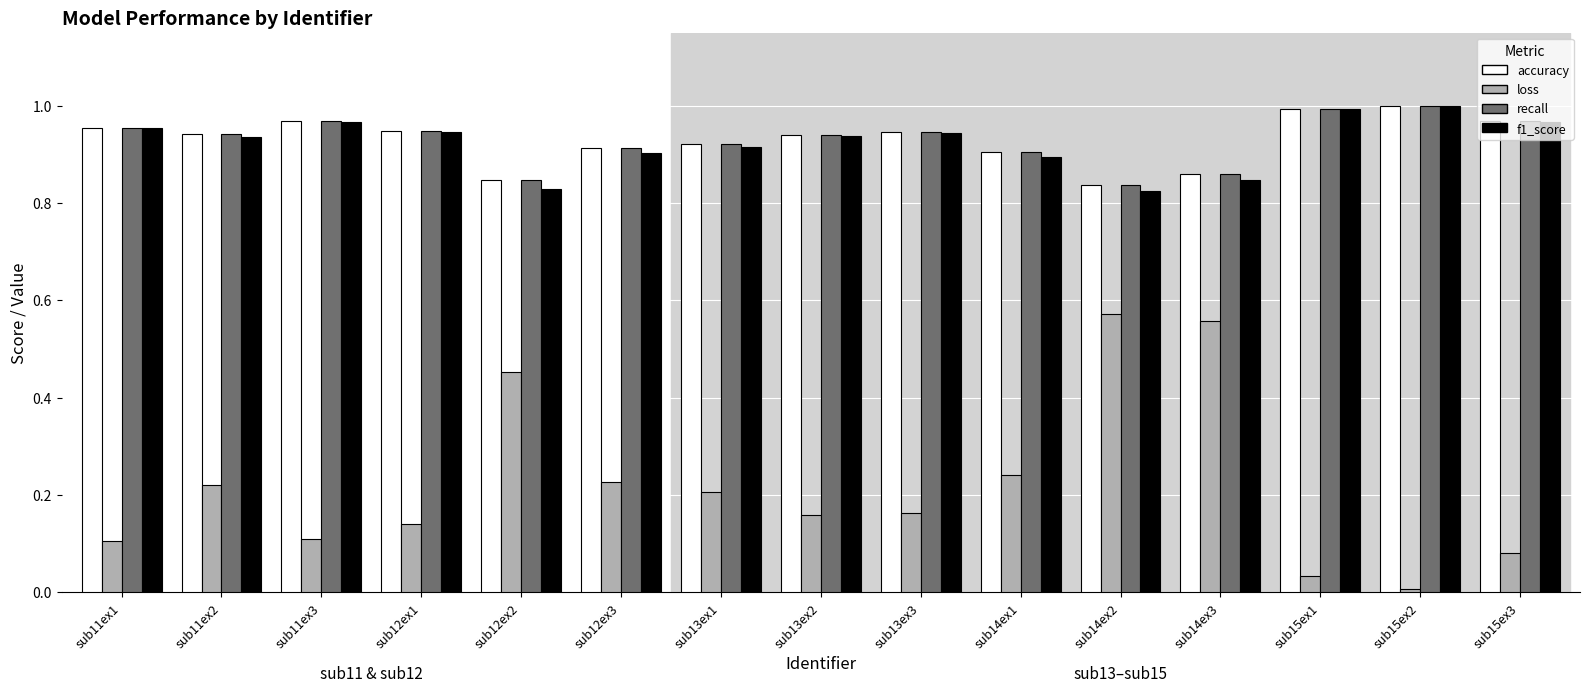

Which series changed the most between sub12ex2 and sub13ex1?

loss